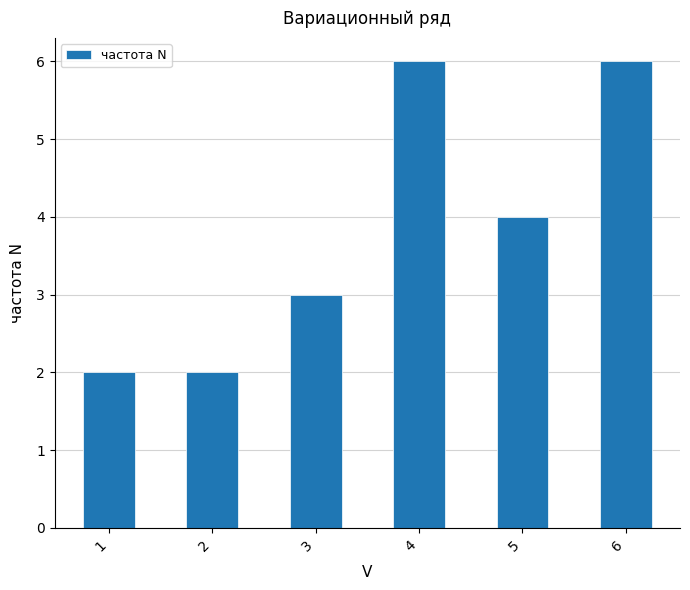

The chart shows a value of 3 at 4. True or false?

False